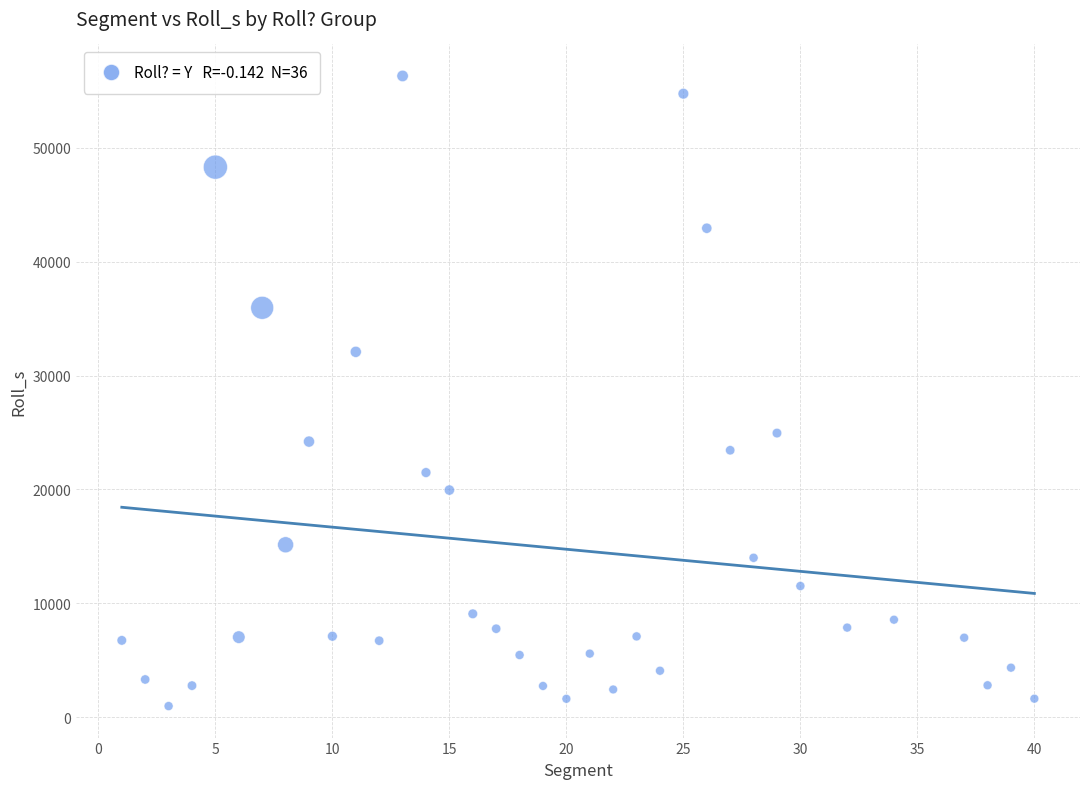

What is the range of X values (max minus min)?

39